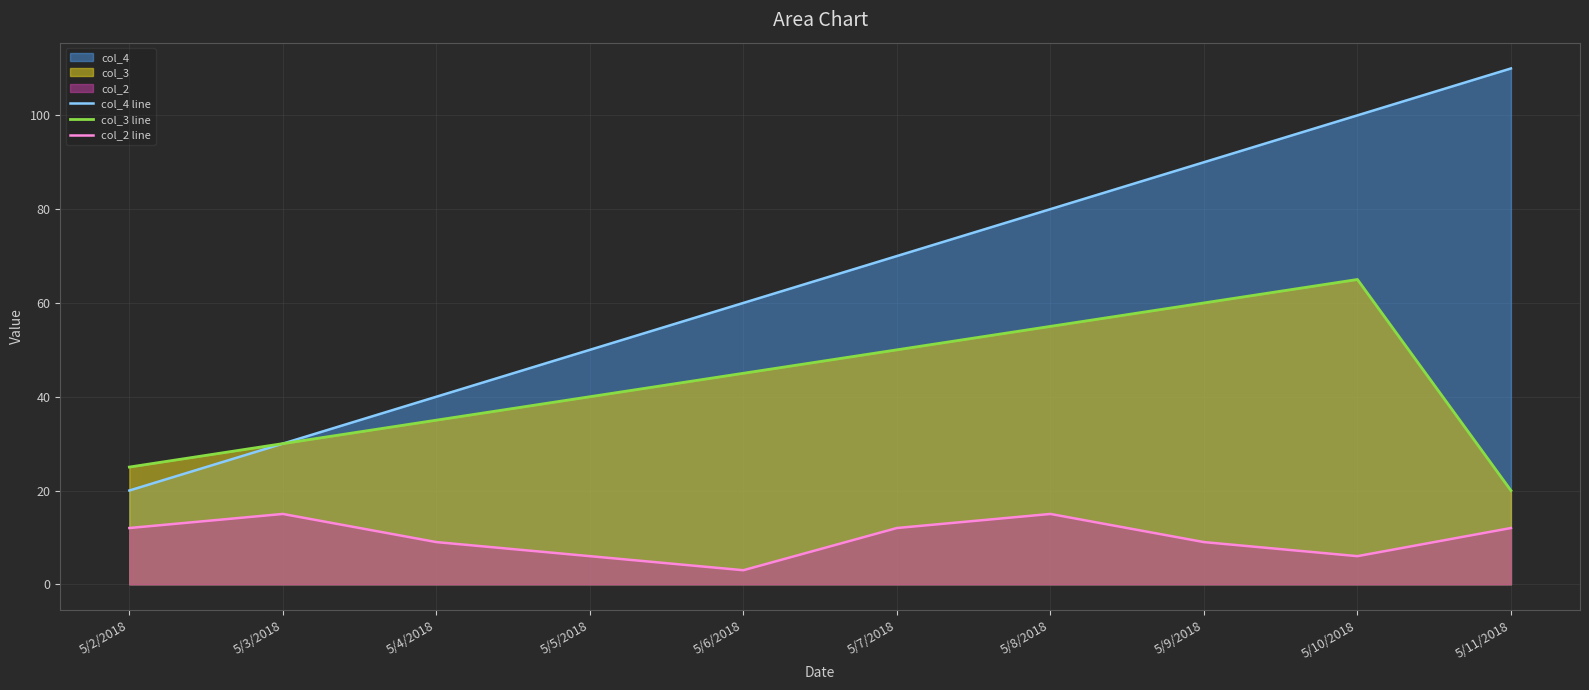

True or false: col_2 line and col_4 line intersect in this chart.

False